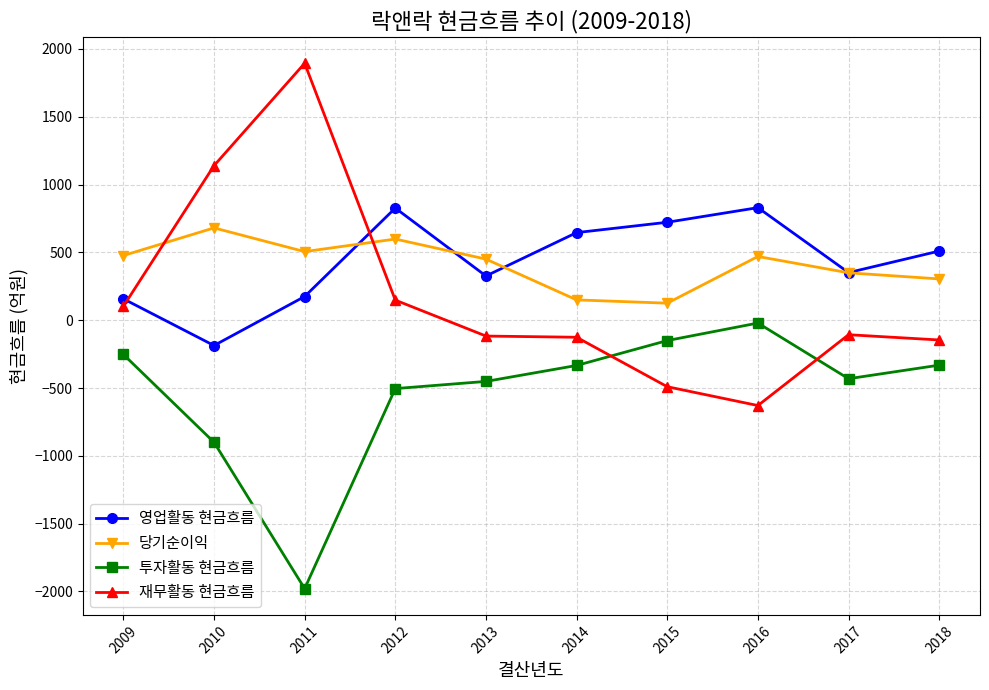

How many lines are shown in the chart?

4